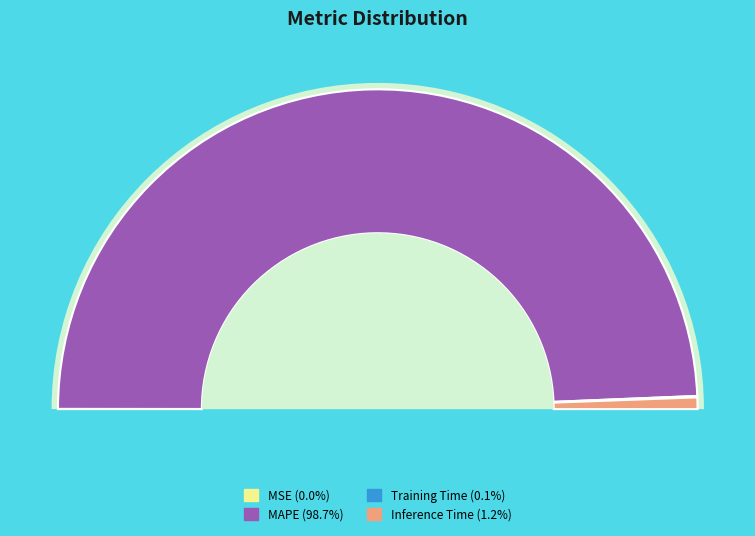

Combined, what portion of the pie is Inference Time and MSE?

1.2%